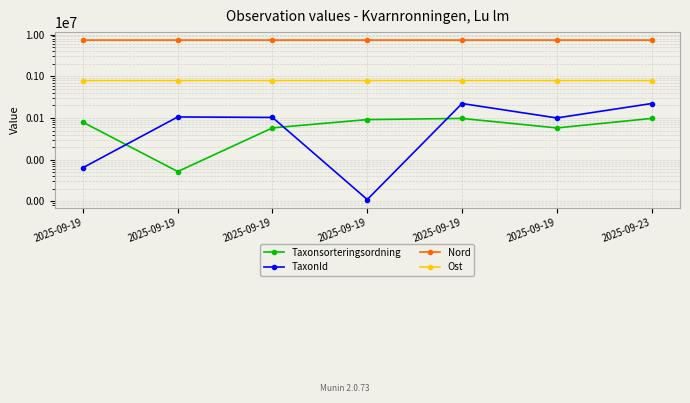

Rank the categories by Taxonsorteringsordning value from highest to lowest.

2025-09-23, 2025-09-19, 2025-09-19, 2025-09-19, 2025-09-19, 2025-09-19, 2025-09-19